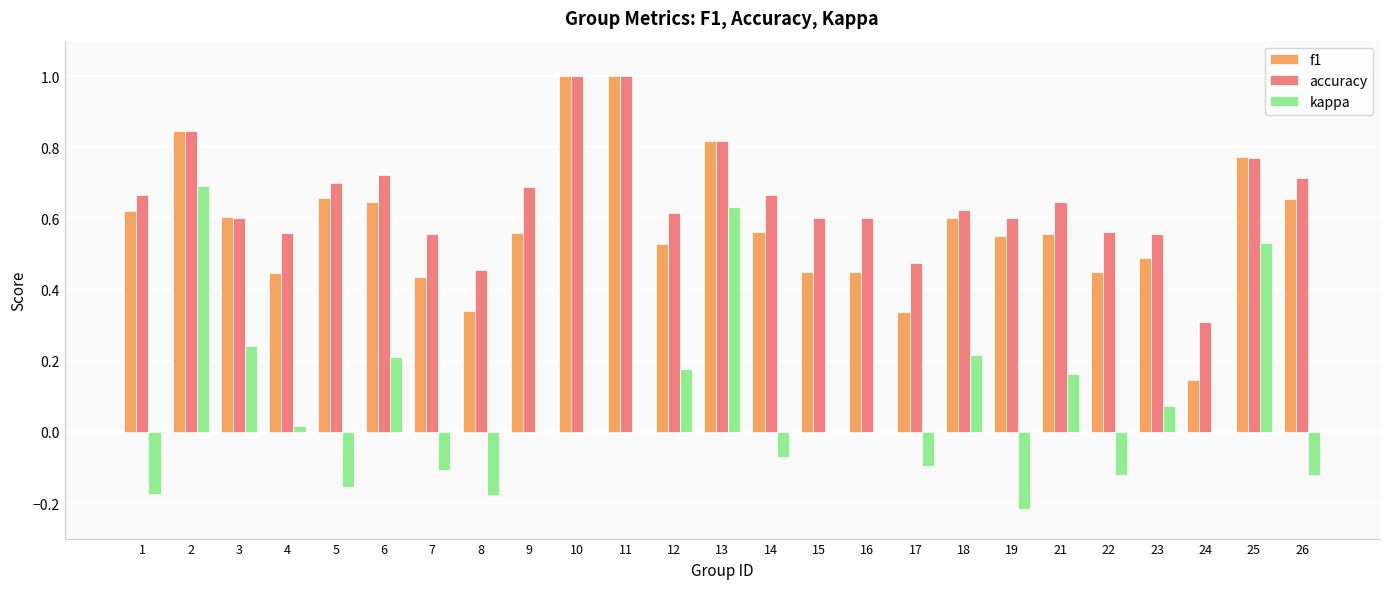

Which series changed the most between 14 and 22?

f1